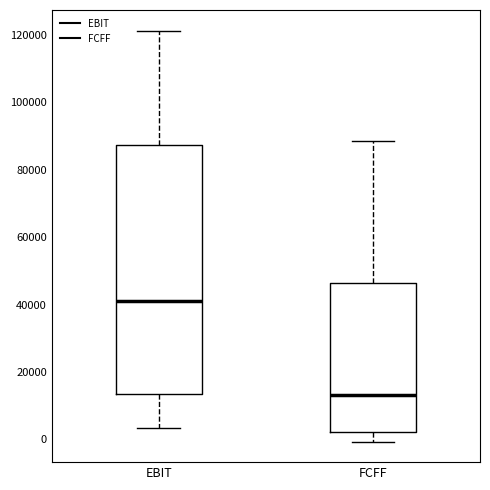

Reading left to right, transcribe this box plot: for each box, give where its median line is, the range the box spans, and where its two whiskers end, as read against the y-axis. The values are not printed on the chart, so give them approximately, as read against the axis.

EBIT: median 42000, box 14000 to 88000, whiskers 4000 to 122000
FCFF: median 14000, box 2000 to 46000, whiskers 0 to 88000